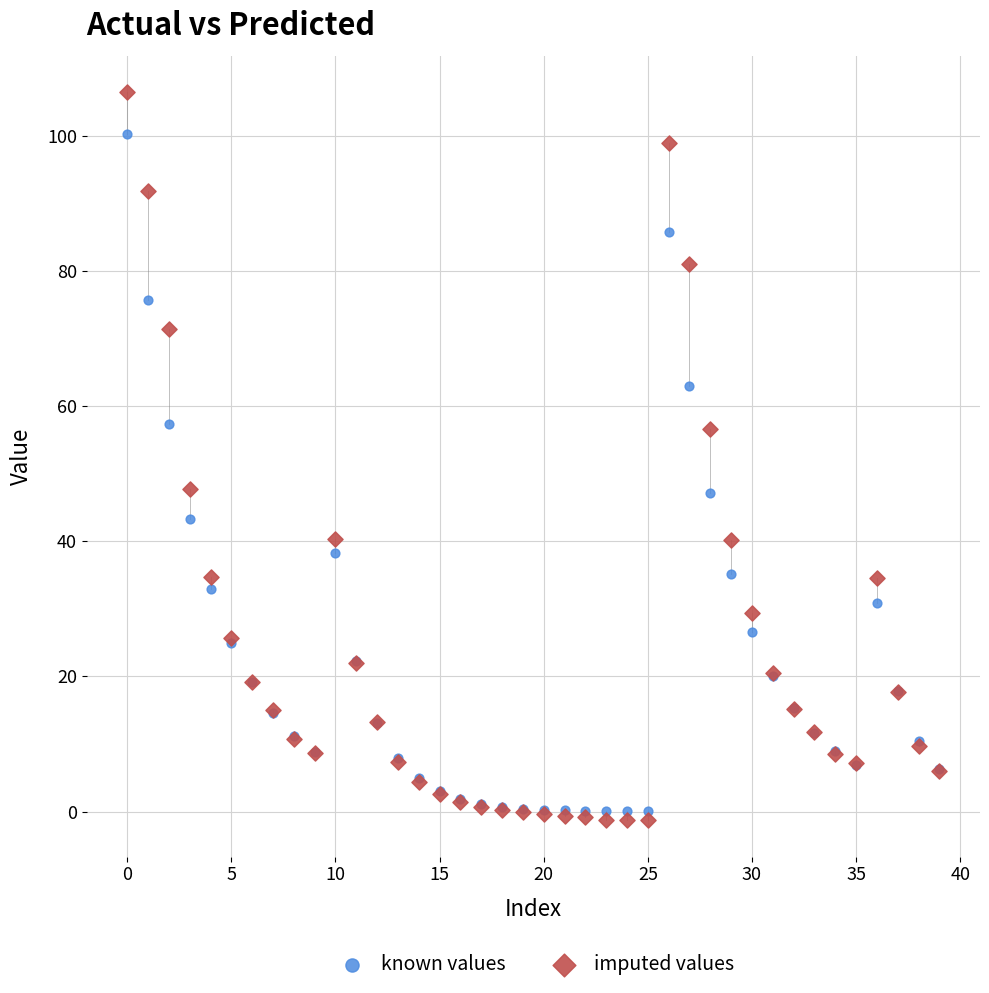

Which series reaches the maximum Y coordinate?

imputed values